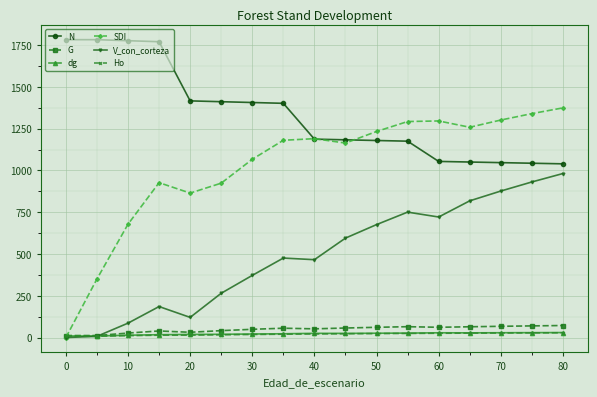

How many interior local valleys does the SDI series have?

3